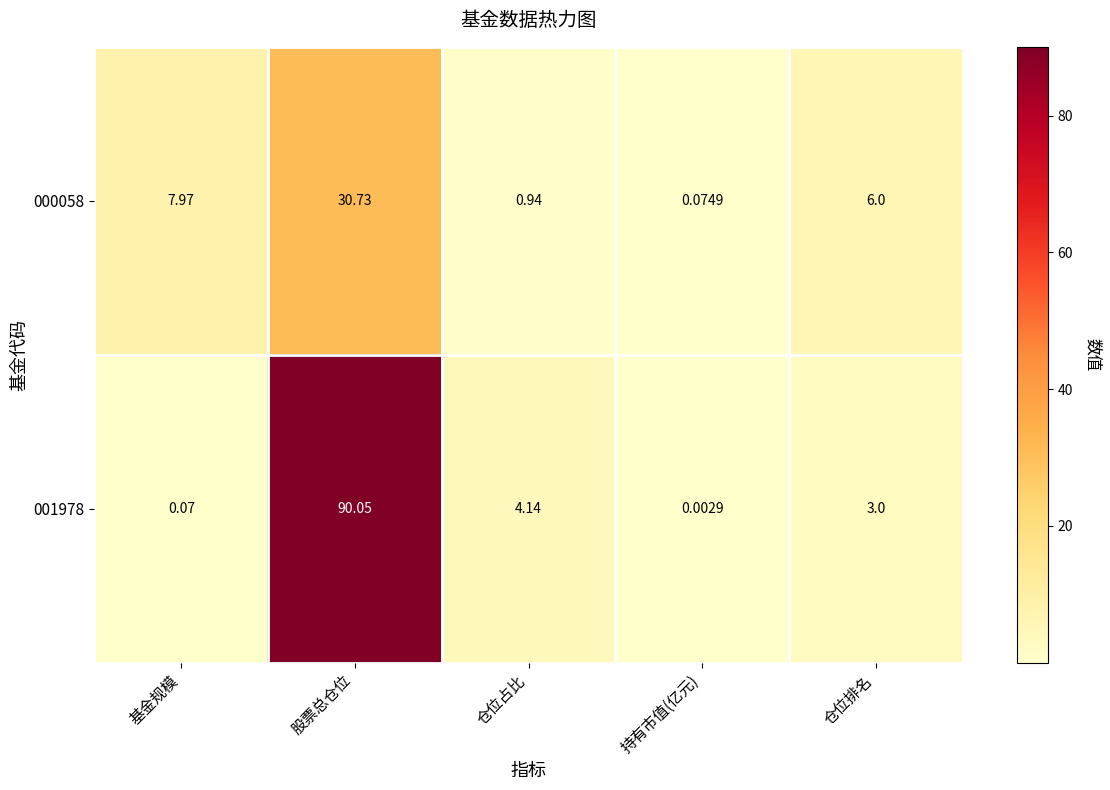

Which category has the lowest value in the 000058 series?

持有市值(亿元)